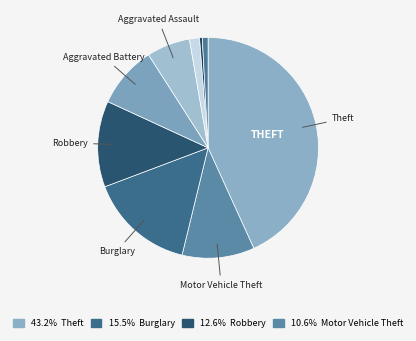

Which category has the smallest portion of the pie?

Homicide